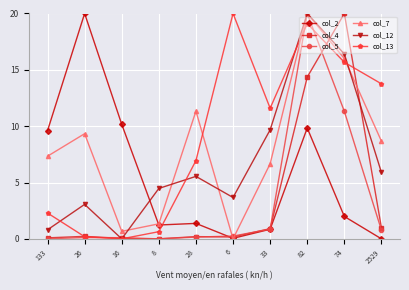

What is the sum of all col_7 values?

81.3